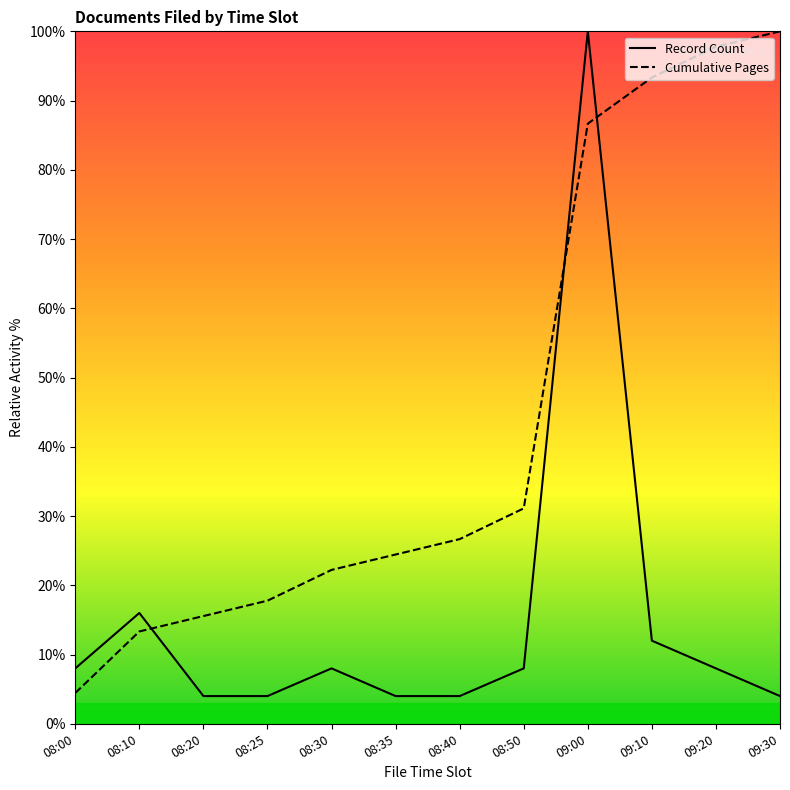

Between 09:00 and 08:20, which is larger?

09:00